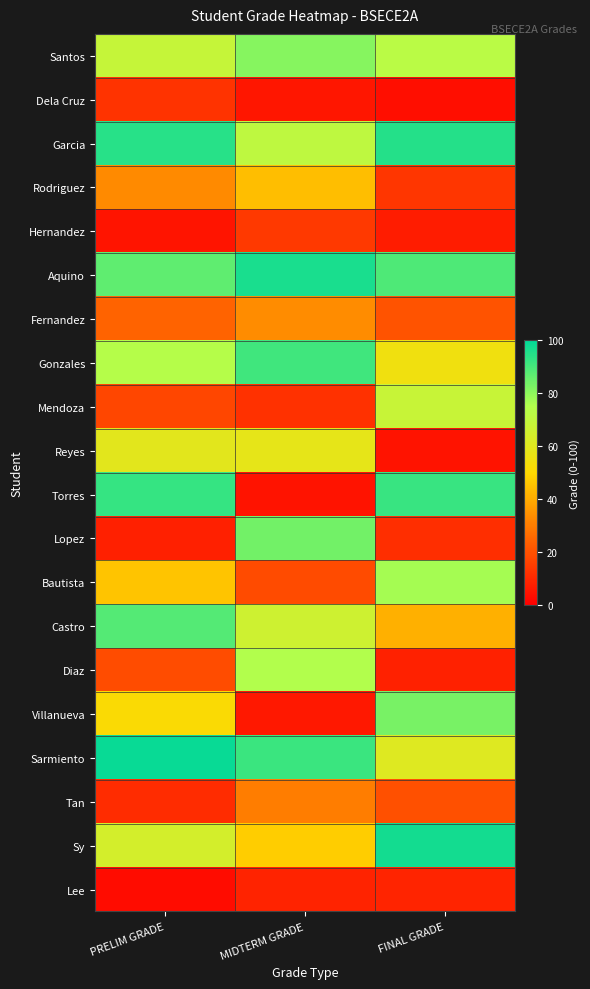

Reading left to right, transcribe all the data shown in this chart.

Santos: PRELIM GRADE=68.5	MIDTERM GRADE=81.1	FINAL GRADE=72.3
Dela Cruz: PRELIM GRADE=12.8	MIDTERM GRADE=5.5	FINAL GRADE=3.7
Garcia: PRELIM GRADE=94.2	MIDTERM GRADE=70.9	FINAL GRADE=94.5
Rodriguez: PRELIM GRADE=33.1	MIDTERM GRADE=44.4	FINAL GRADE=13.4
Hernandez: PRELIM GRADE=5.3	MIDTERM GRADE=14.2	FINAL GRADE=7.2
Aquino: PRELIM GRADE=86.7	MIDTERM GRADE=96.2	FINAL GRADE=88.7
Fernandez: PRELIM GRADE=24.5	MIDTERM GRADE=33.4	FINAL GRADE=20.4
Gonzales: PRELIM GRADE=73.9	MIDTERM GRADE=90.9	FINAL GRADE=54.9
Mendoza: PRELIM GRADE=17.4	MIDTERM GRADE=12.2	FINAL GRADE=68.1
Reyes: PRELIM GRADE=59.0	MIDTERM GRADE=57.8	FINAL GRADE=5.0
Torres: PRELIM GRADE=92.5	MIDTERM GRADE=4.8	FINAL GRADE=92.1
Lopez: PRELIM GRADE=7.9	MIDTERM GRADE=83.9	FINAL GRADE=11.4
Bautista: PRELIM GRADE=45.7	MIDTERM GRADE=18.4	FINAL GRADE=76.8
Castro: PRELIM GRADE=88.2	MIDTERM GRADE=66.4	FINAL GRADE=41.2
Diaz: PRELIM GRADE=19.1	MIDTERM GRADE=74.9	FINAL GRADE=8.4
Villanueva: PRELIM GRADE=51.4	MIDTERM GRADE=6.1	FINAL GRADE=83.2
Sarmiento: PRELIM GRADE=98.8	MIDTERM GRADE=91.5	FINAL GRADE=60.8
Tan: PRELIM GRADE=11.0	MIDTERM GRADE=30.2	FINAL GRADE=19.9
Sy: PRELIM GRADE=64.2	MIDTERM GRADE=47.6	FINAL GRADE=97.3
Lee: PRELIM GRADE=3.3	MIDTERM GRADE=8.7	FINAL GRADE=9.0